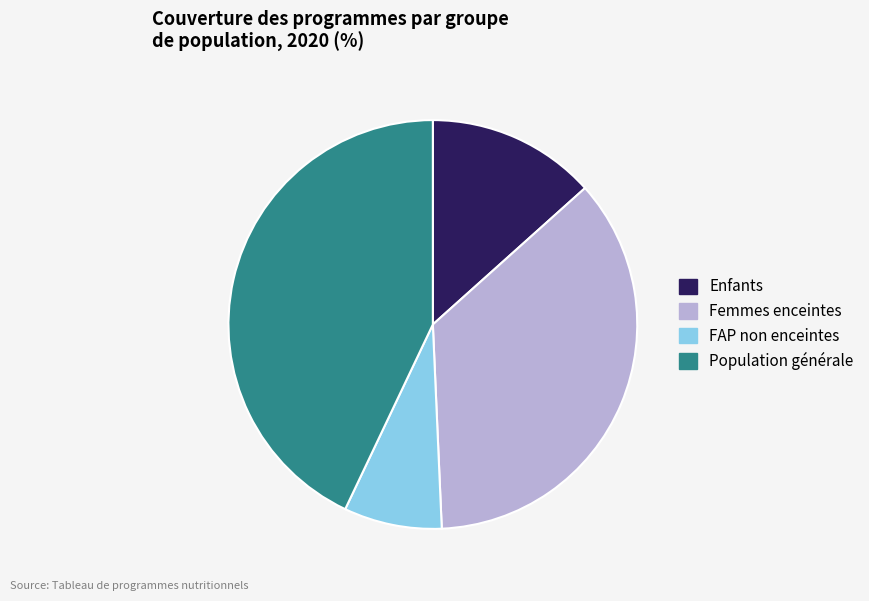

How many segments does this pie chart have?

4